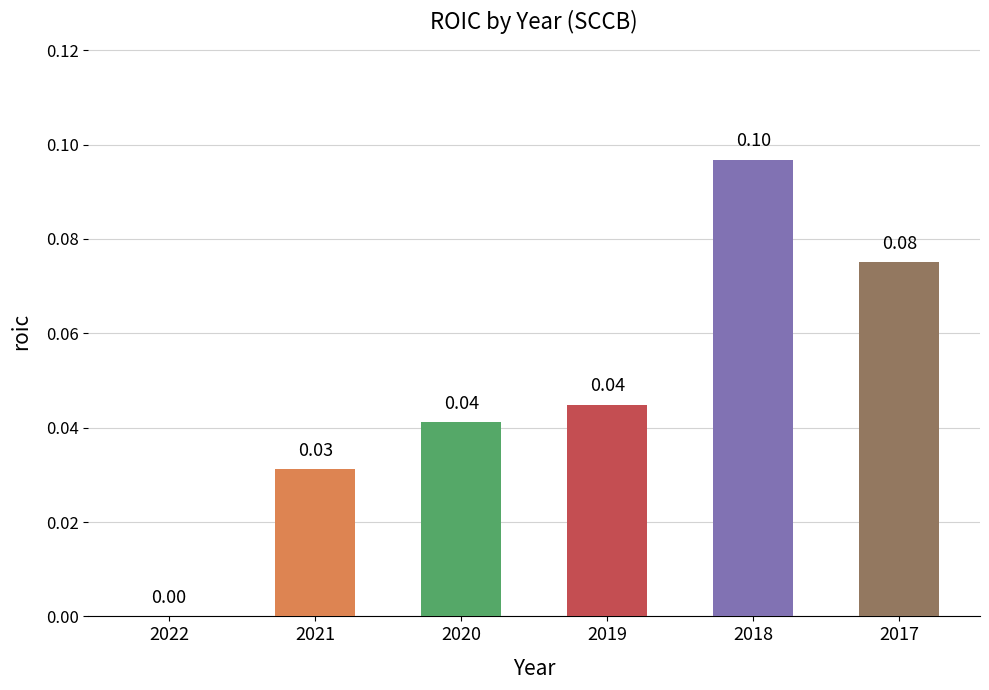

Which has a higher value, 2022 or 2019?

2019